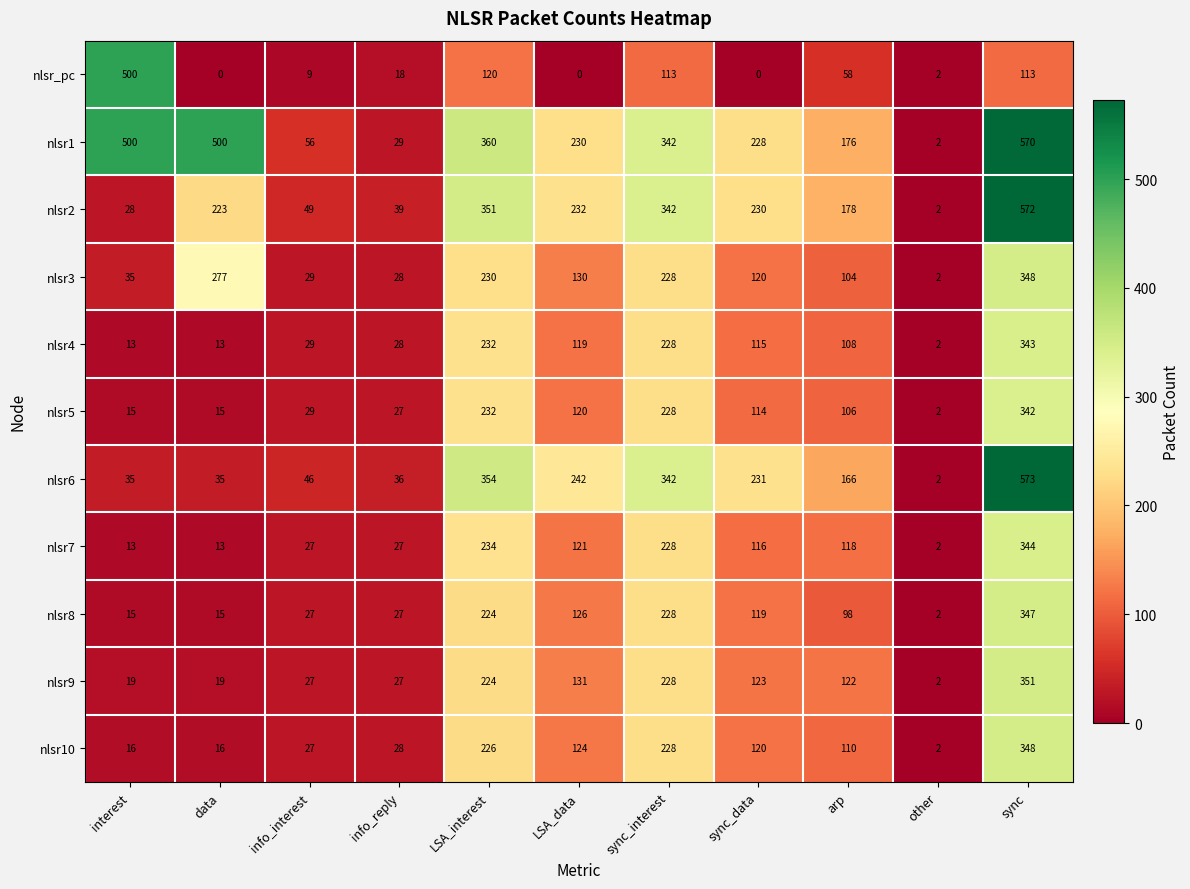

Is it true that nlsr6 equals 573 at sync?

True